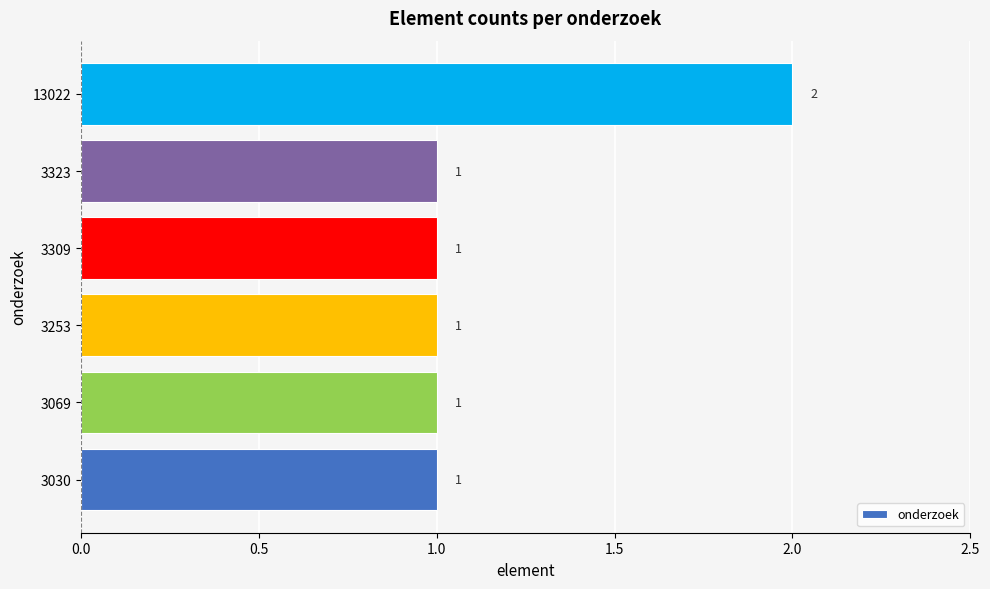

What is the sum of all values?

7